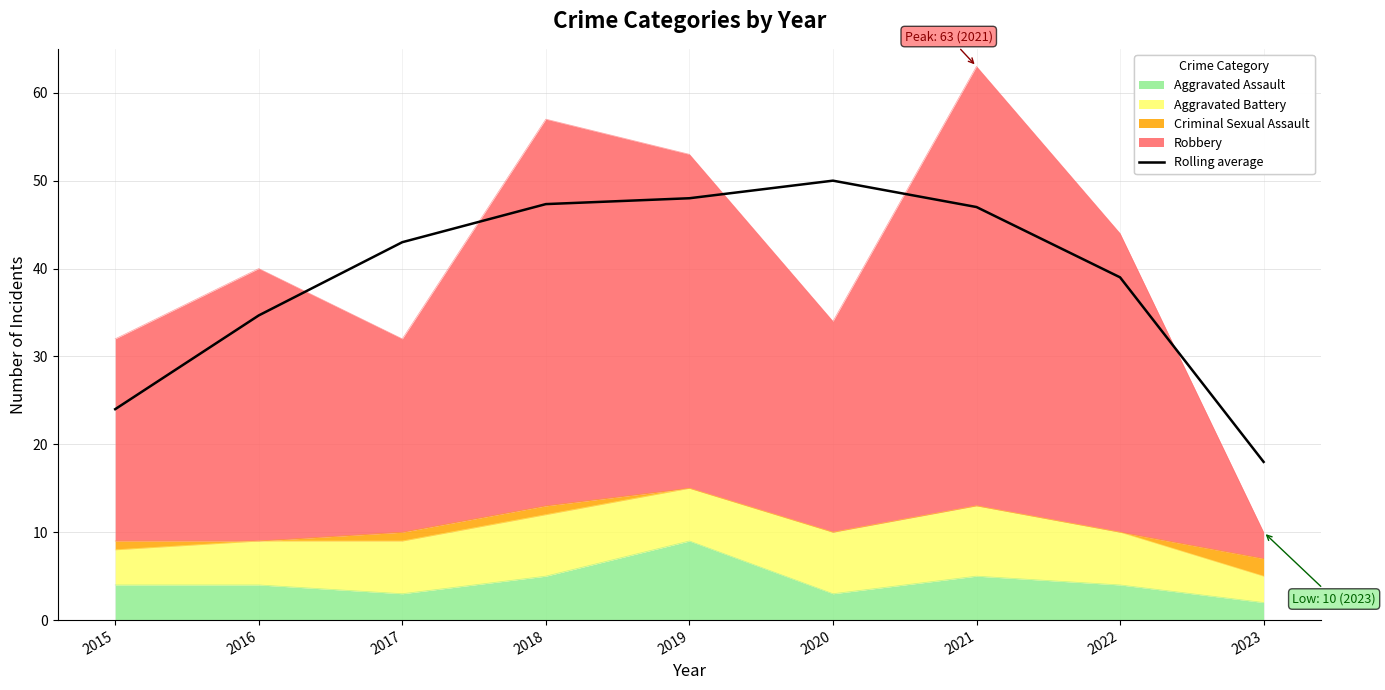

Does the chart display data point markers on the line(s)?

No